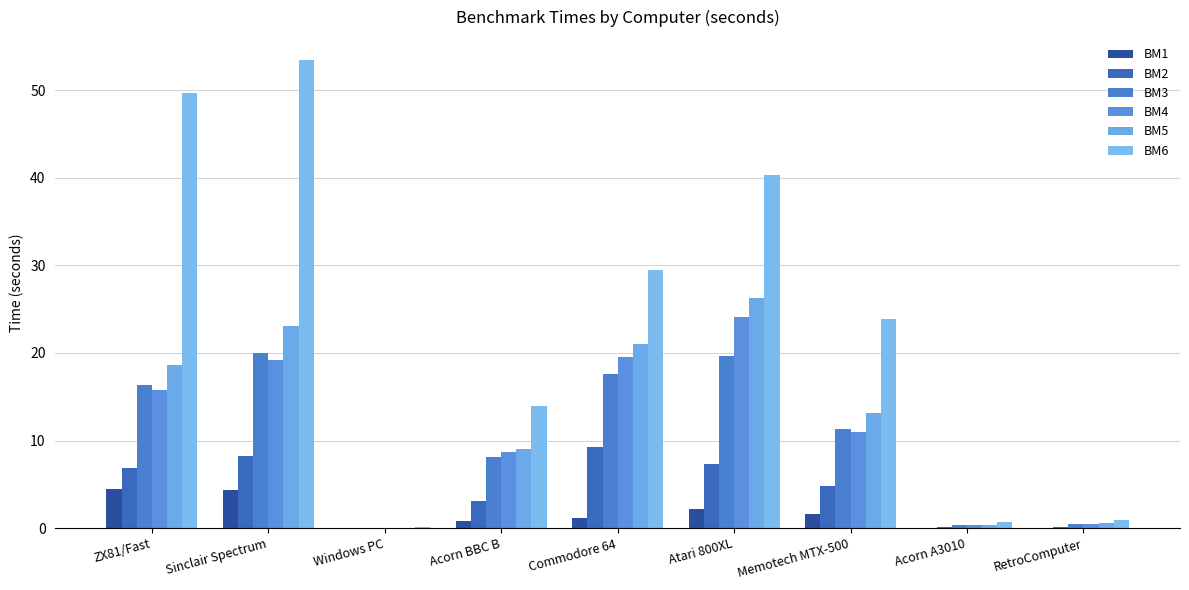

Between Commodore 64 and Memotech MTX-500, which series saw the biggest shift?

BM4